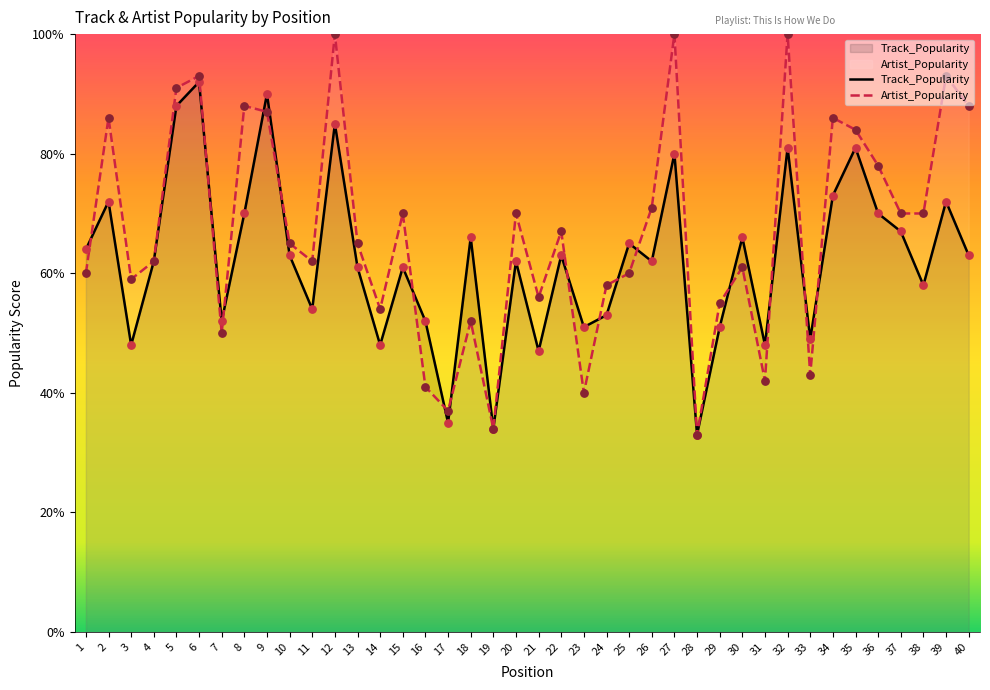

What are all the series names shown in the legend?

Track_Popularity, Artist_Popularity